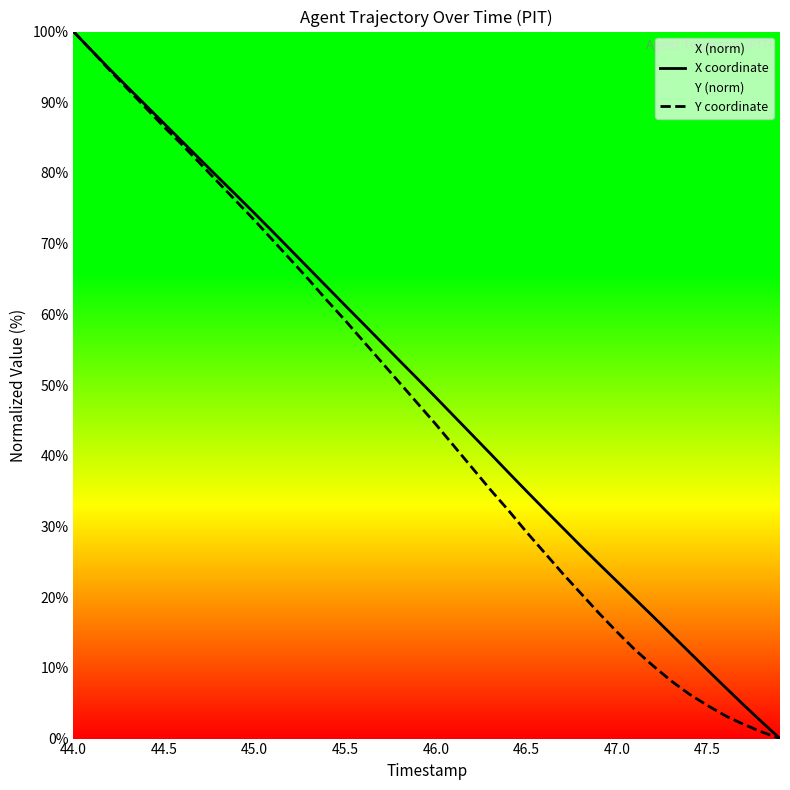

The Y coordinate series shows 15.1 at 47.0. True or false?

True